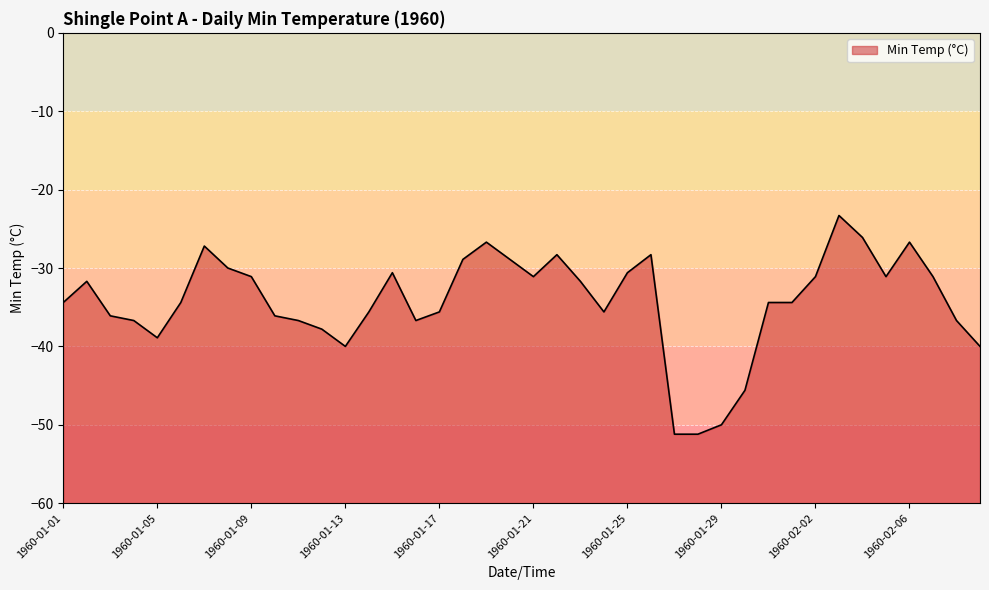

What value does the data have at 1960-01-29?

-50.0